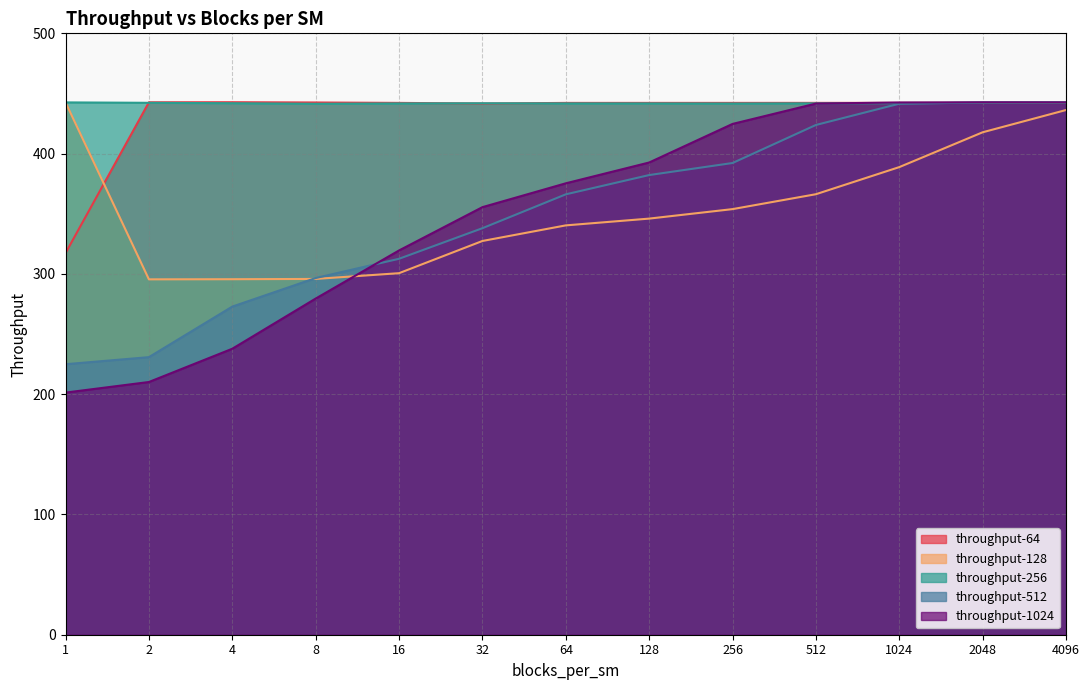

The throughput-512 series shows 198.8 at 8. True or false?

False